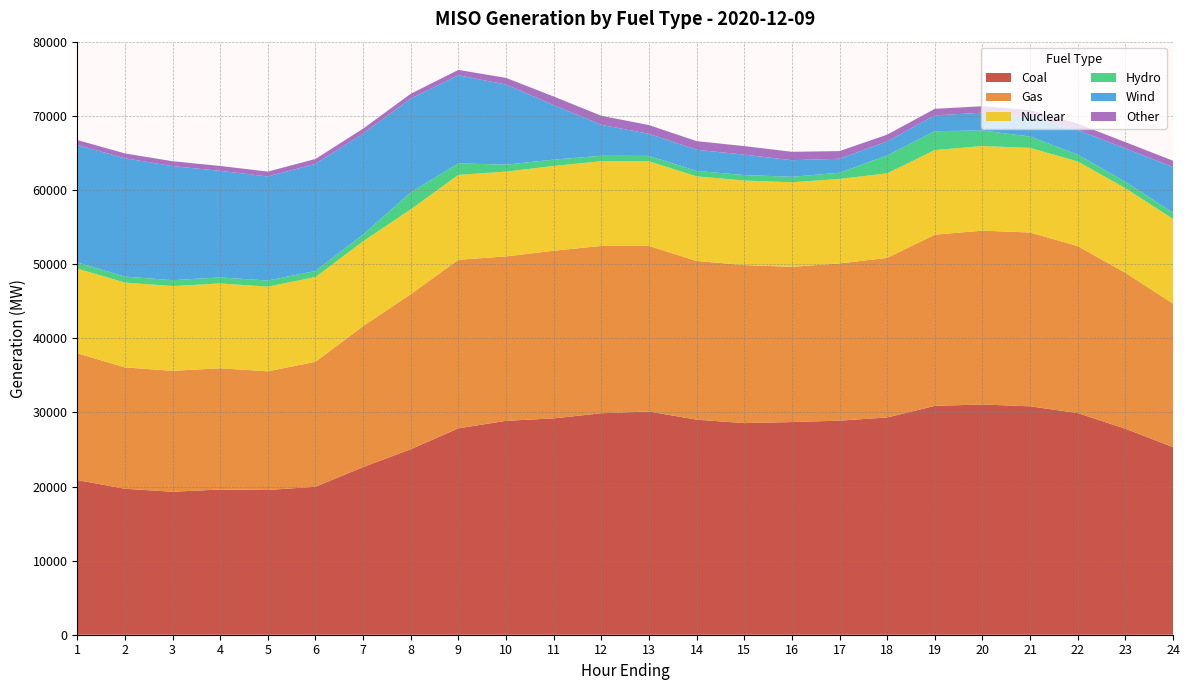

Reading right to left, extract all data points from this chart.

Coal: 24=25320.2	23=27799.1	22=29915.2	21=30824.9	20=31075.0	19=30888.2	18=29319.7	17=28893.7	16=28698.9	15=28560.7	14=29021.2	13=30130.4	12=29887.6	11=29198.3	10=28868.6	9=27853.2	8=25032.7	7=22622.3	6=19968.3	5=19531.8	4=19594.6	3=19296.2	2=19699.1	1=20872.2
Gas: 24=19363.3	23=21044.2	22=22528.9	21=23459.6	20=23458.5	19=23103.8	18=21538.5	17=21218.5	16=20954.6	15=21326.5	14=21421.9	13=22340.0	12=22587.3	11=22626.4	10=22189.7	9=22754.6	8=20924.7	7=19029.1	6=16861.4	5=16015.3	4=16366.7	3=16319.8	2=16383.8	1=17105.7
Nuclear: 24=11431.2	23=11431.3	22=11427.6	21=11422.6	20=11422.8	19=11418.3	18=11411.8	17=11407.7	16=11410.3	15=11409.6	14=11416.2	13=11423.6	12=11429.8	11=11440.9	10=11447.3	9=11453.1	8=11454.3	7=11449.2	6=11446.3	5=11435.7	4=11444.5	3=11443.4	2=11441.9	1=11440.3
Hydro: 24=820.3	23=858.2	22=921.9	21=1529.0	20=2094.1	19=2547.1	18=2415.8	17=830.7	16=739.5	15=742.1	14=739.8	13=727.8	12=739.4	11=854.6	10=935.6	9=1557.4	8=2277.6	7=910.4	6=819.4	5=819.0	4=816.3	3=794.5	2=810.2	1=831.6
Wind: 24=6192.3	23=4499.5	22=3324.6	21=2705.5	20=2405.2	19=2139.9	18=1887.9	17=1887.8	16=2240.4	15=2751.7	14=2853.6	13=2985.4	12=4173.7	11=7367.1	10=10807.5	9=11889.6	8=12671.0	7=13620.4	6=14449.4	5=14046.4	4=14382.4	3=15389.9	2=15966.5	1=15853.0
Other: 24=847.6	23=848.1	22=860.8	21=863.1	20=871.7	19=878.0	18=914.9	17=1034.0	16=1134.1	15=1156.1	14=1162.6	13=1176.4	12=1218.4	11=1151.2	10=901.9	9=720.8	8=650.2	7=668.8	6=666.1	5=655.7	4=660.1	3=660.6	2=657.1	1=657.6